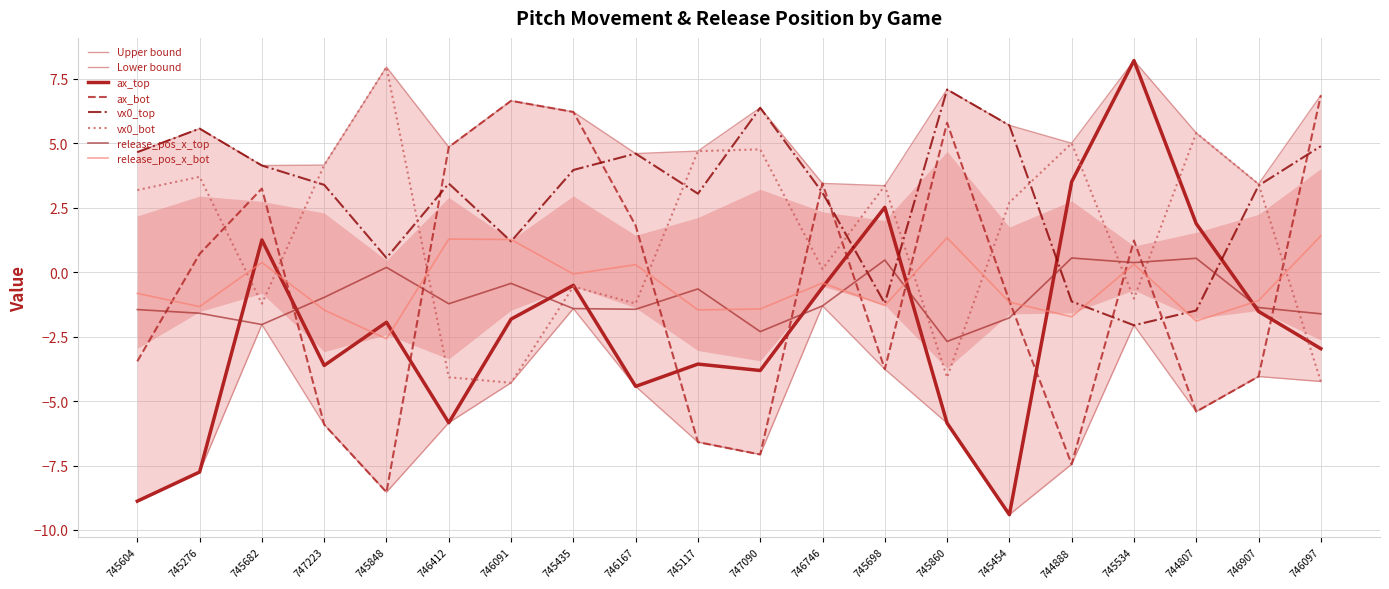

What is the sum of all release_pos_x_bot values?

-10.5